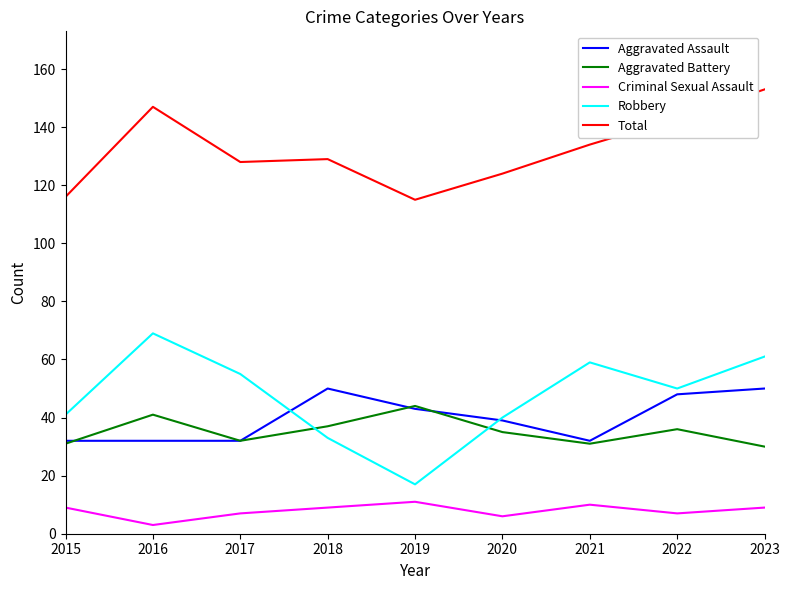

How many lines are shown in the chart?

5